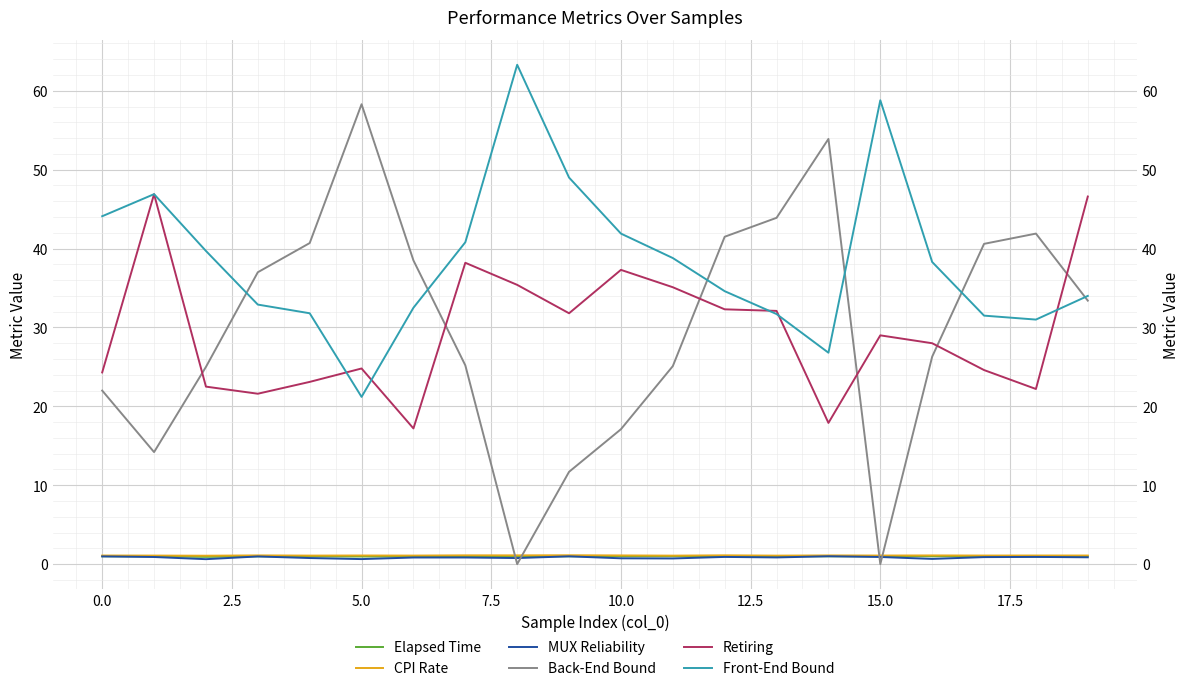

At how many categories does at least one series exceed 7?

20